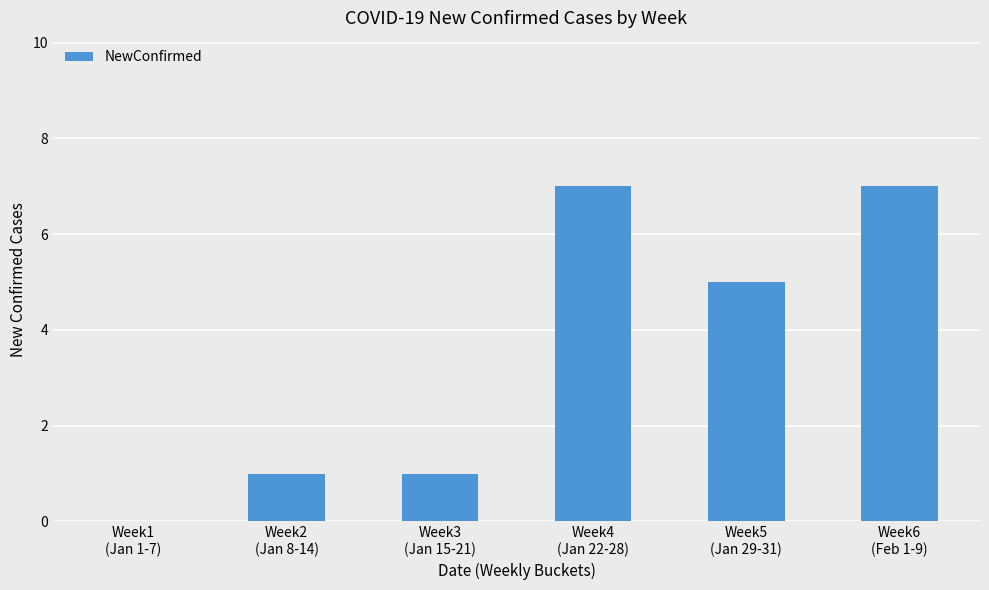

Read the value at Week2
(Jan 8-14).

1